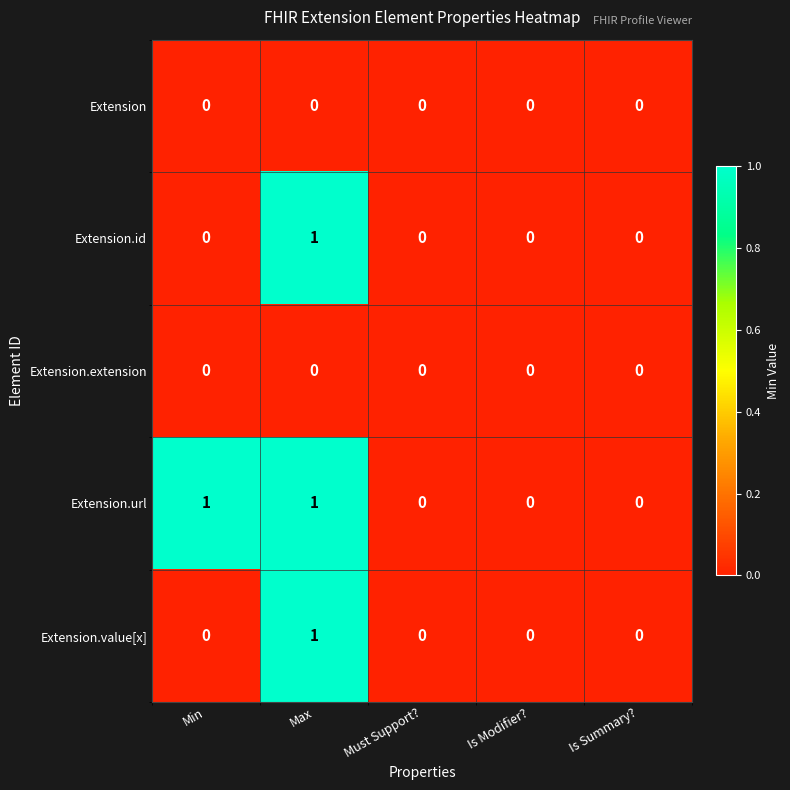

Reading left to right, extract all data points from this chart.

Extension: 0	0	0	0	0
Extension.id: 0	1	0	0	0
Extension.extension: 0	0	0	0	0
Extension.url: 1	1	0	0	0
Extension.value[x]: 0	1	0	0	0